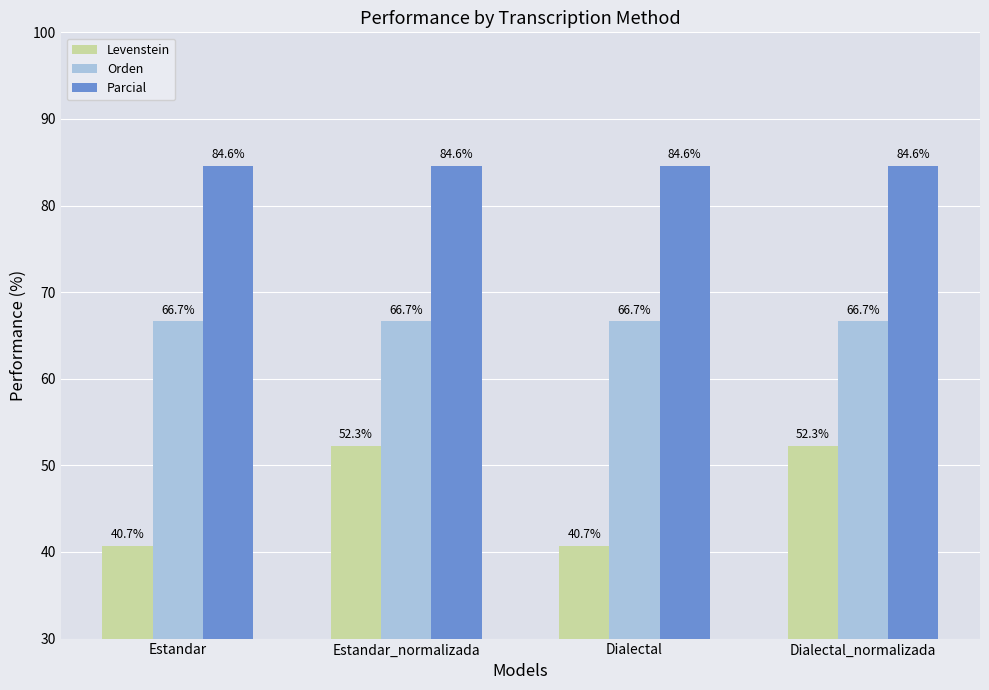

How many distinct data groups are displayed?

3